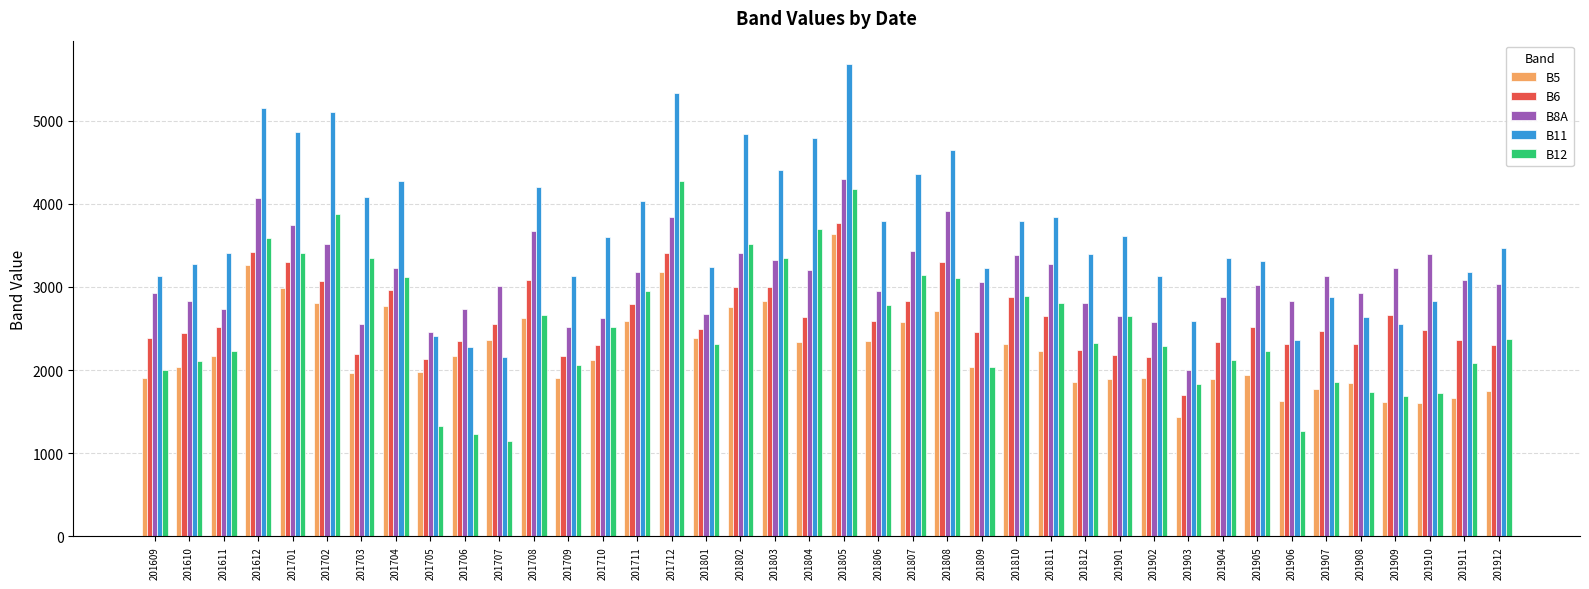

At which category is the sum across all series the highest?

201805